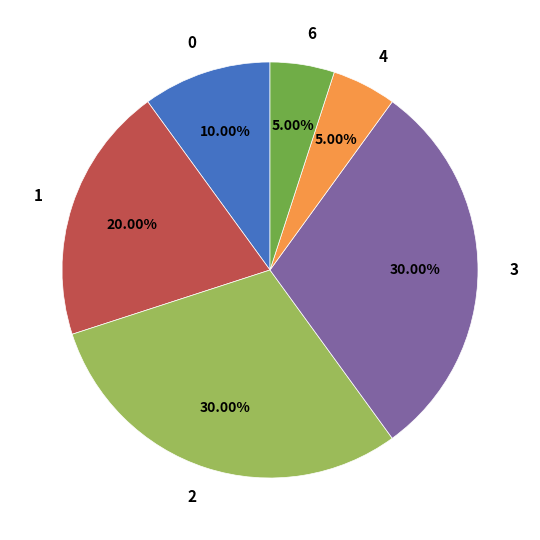

To the nearest percent, what is the difference between the largest and smallest slice percentages?

25%